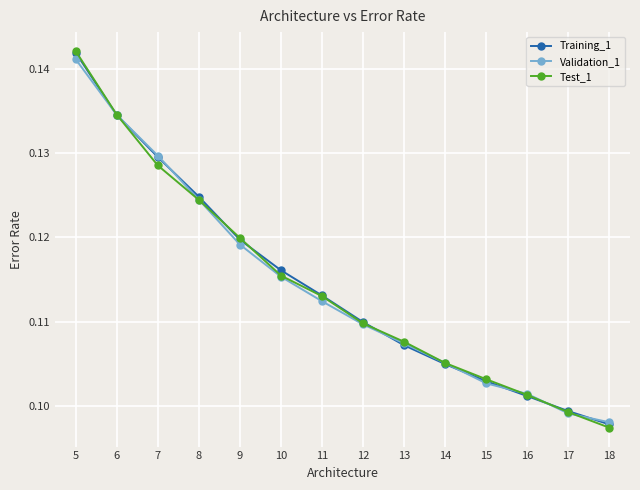

At how many categories does at least one series exceed 0?

14